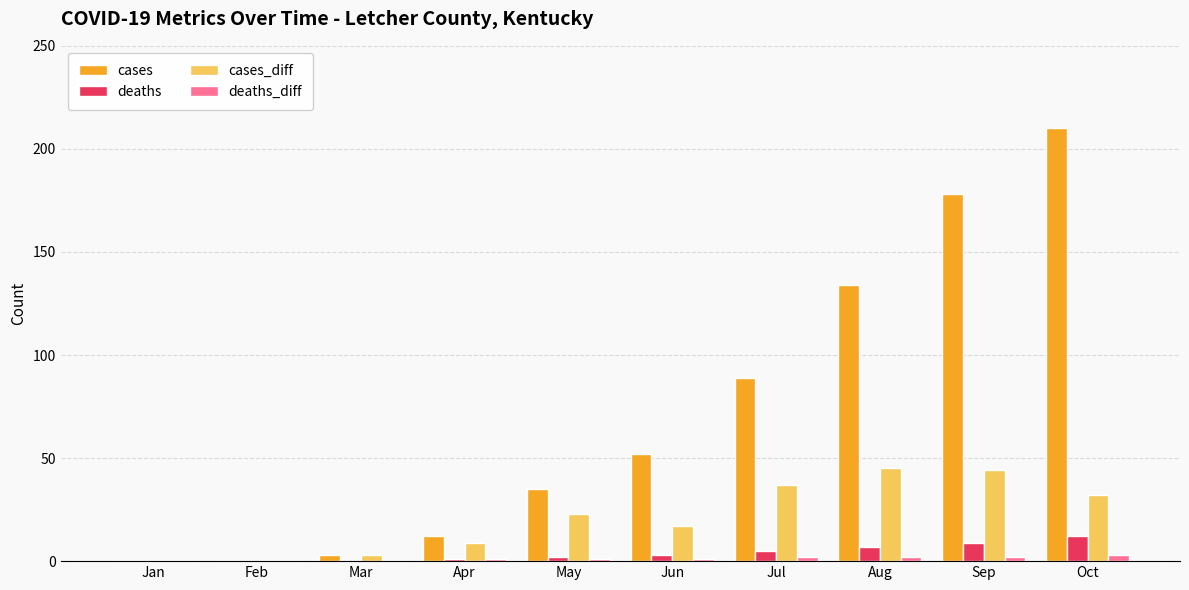

What is the sum of all deaths_diff values?

12